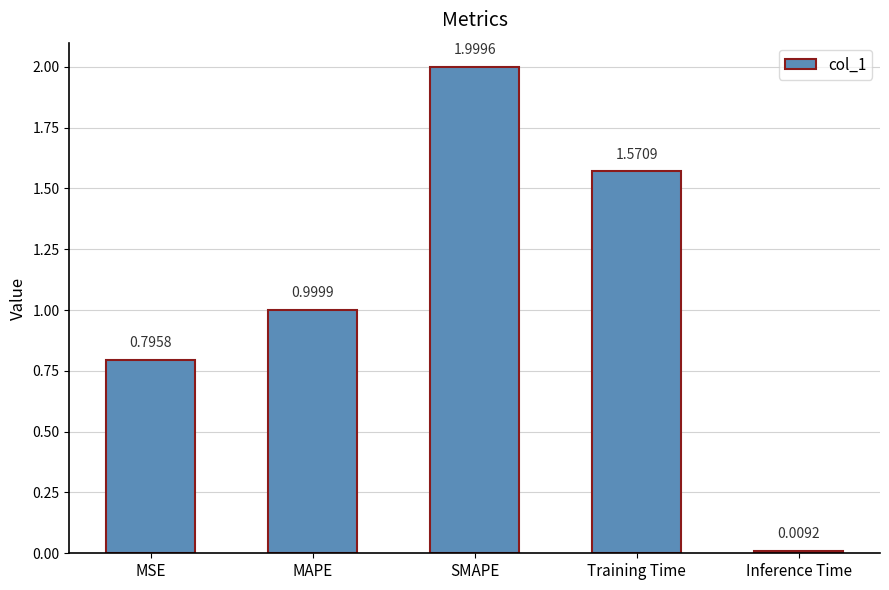

What is the label of the 5th bar from the right?

MSE